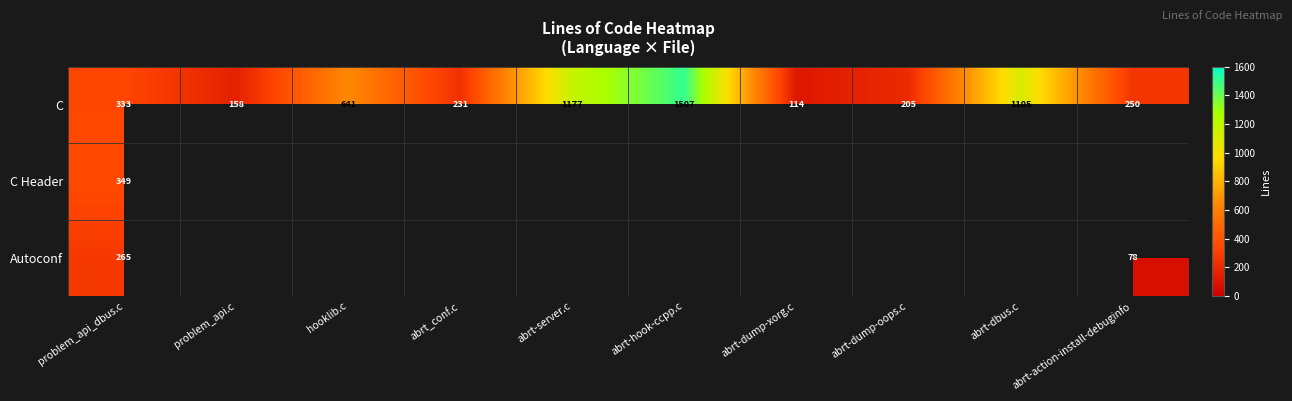

What is the sum of all C values?

5721